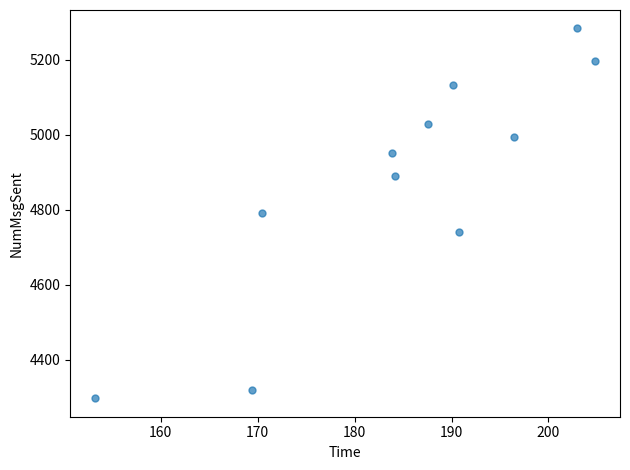

What is the range of Y values (max minus min)?

987